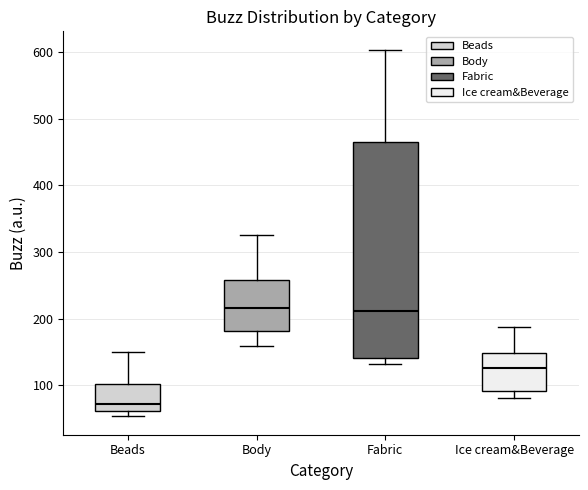

Where does the median line of the box for Beads sit on the y-axis? The values are not printed on the chart, so give them approximately, as read against the axis.

70